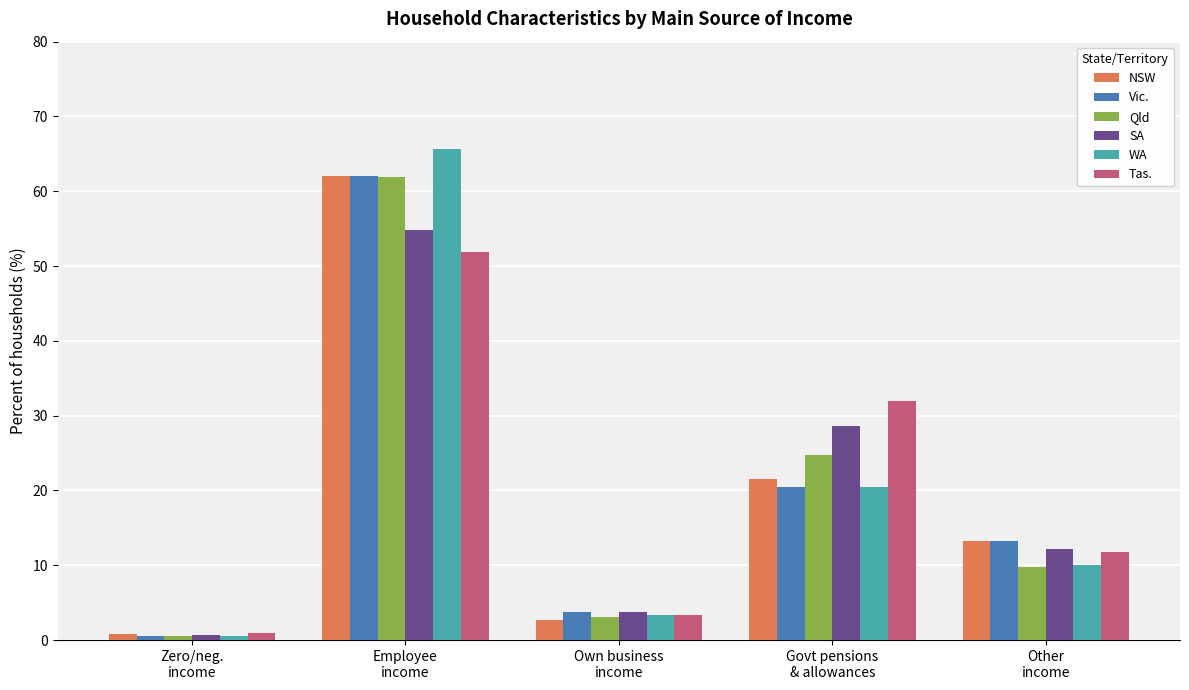

Where is NSW nearest to the value 31?

Govt pensions
& allowances